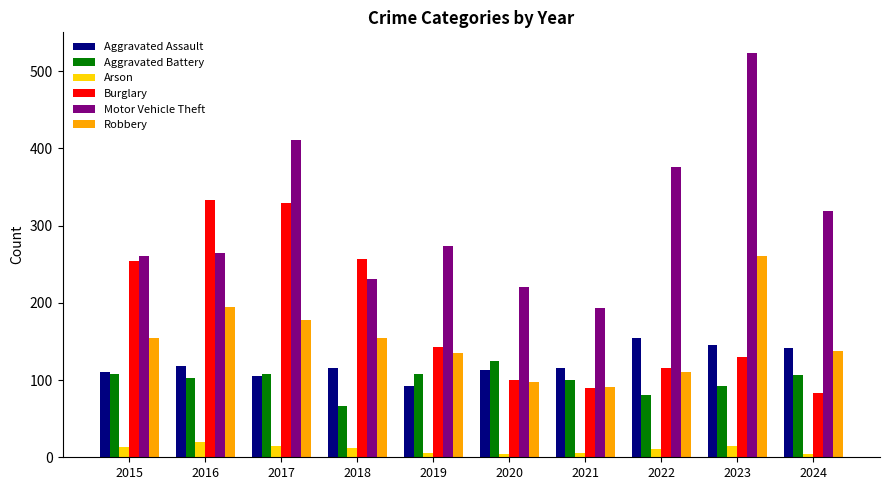

The Aggravated Battery series shows 107 at 2024. True or false?

True